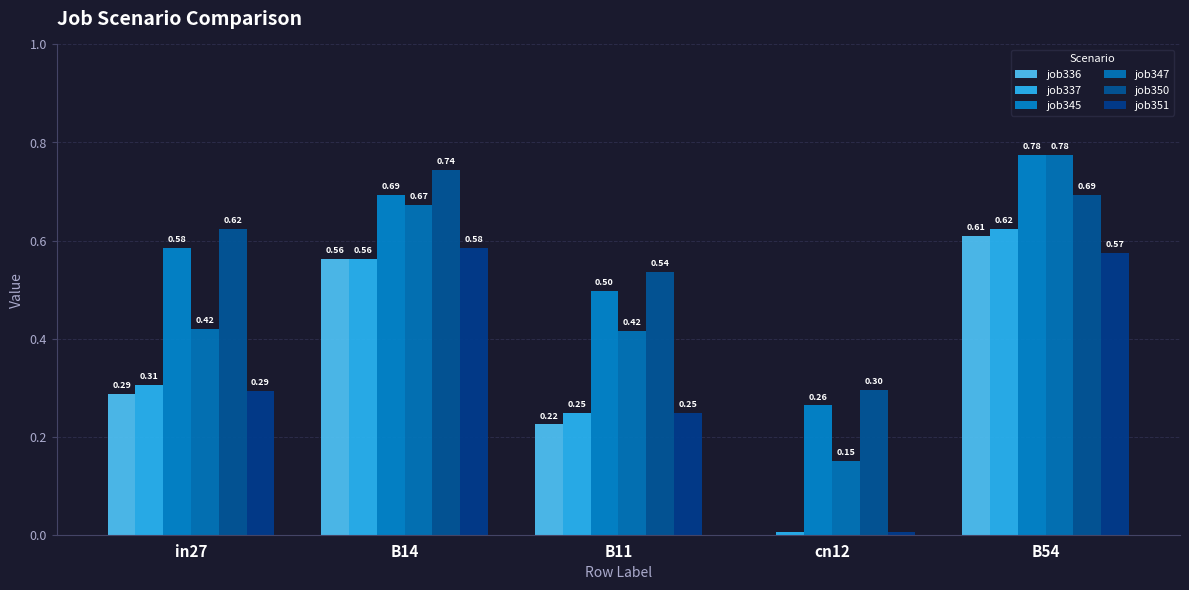

What is the minimum value for job347?

0.2